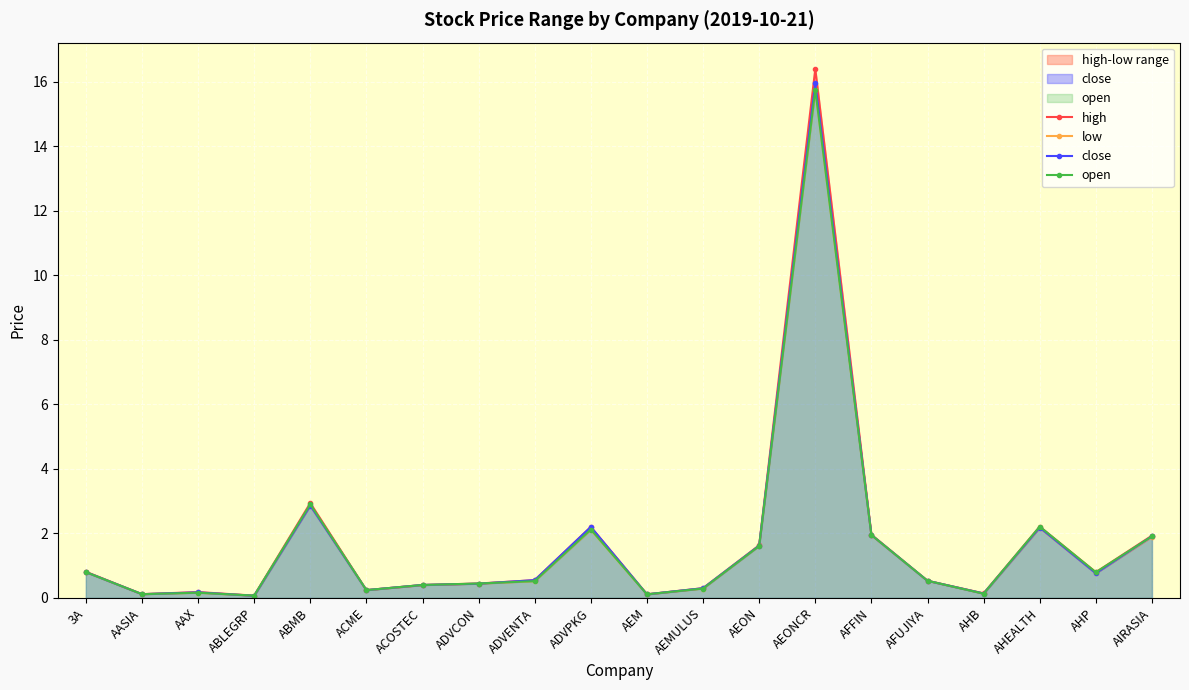

What is the label of the 15th point from the left?

AFFIN